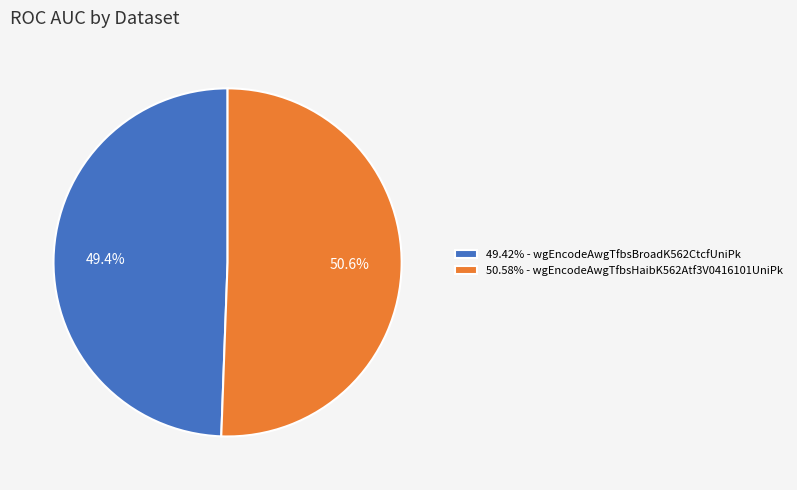

Is 49.42% - wgEncodeAwgTfbsBroadK562CtcfUniPk the majority of the pie?

No